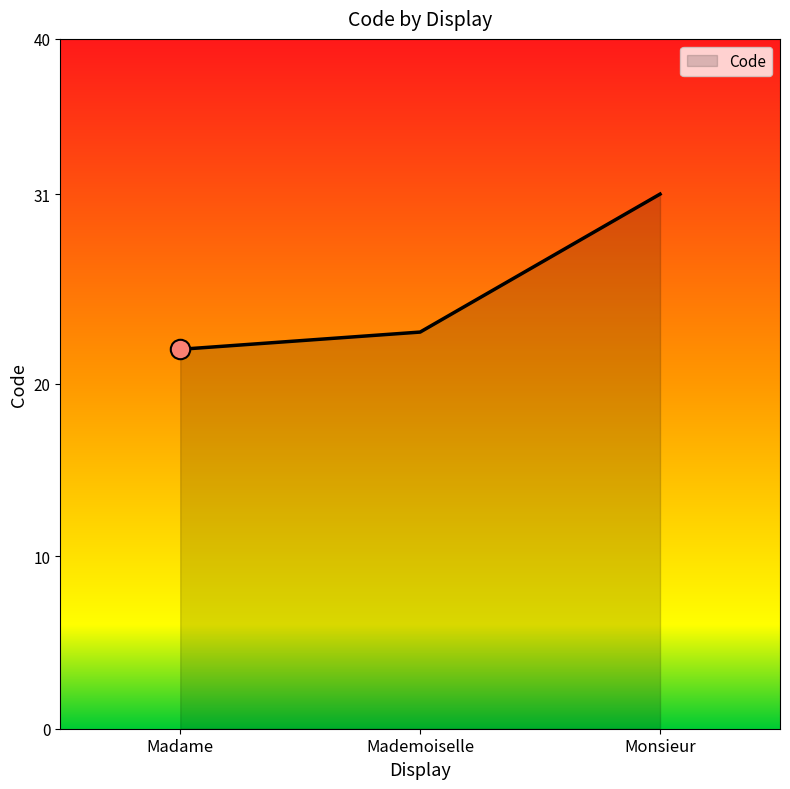

What is the ratio of the value at Mademoiselle to the value at Monsieur?

0.7